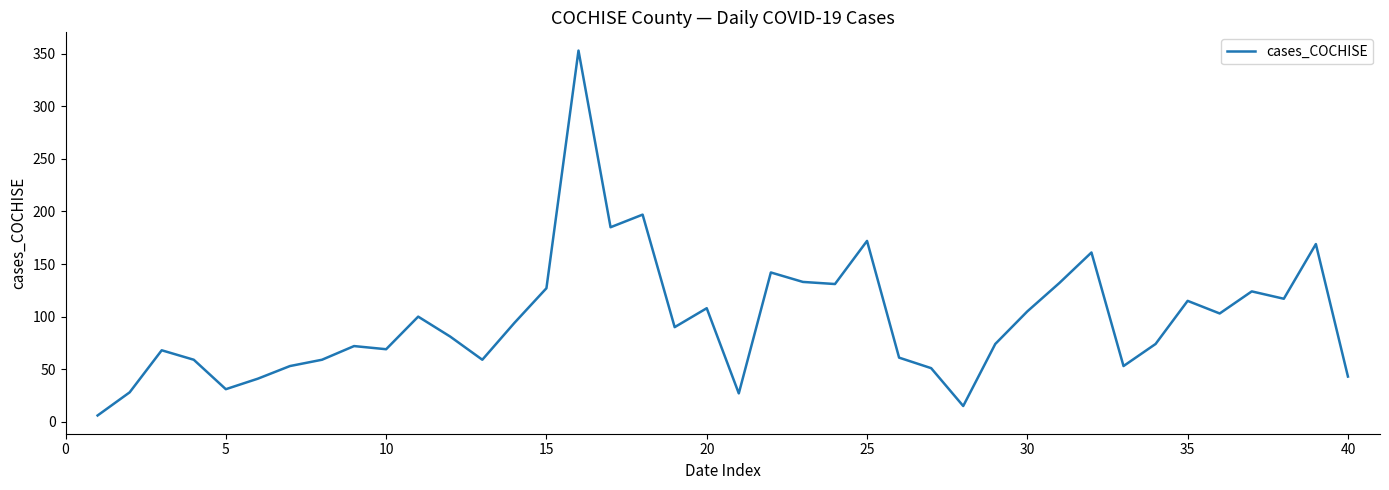

What is the minimum value shown in the chart?

6